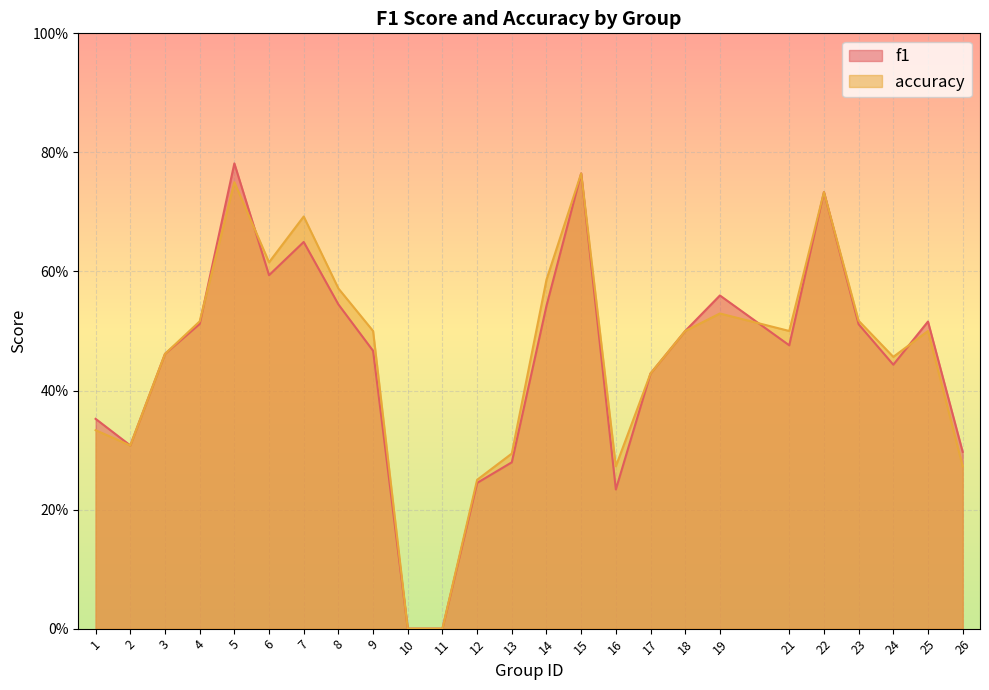

How many interior local valleys does the accuracy series have?

5